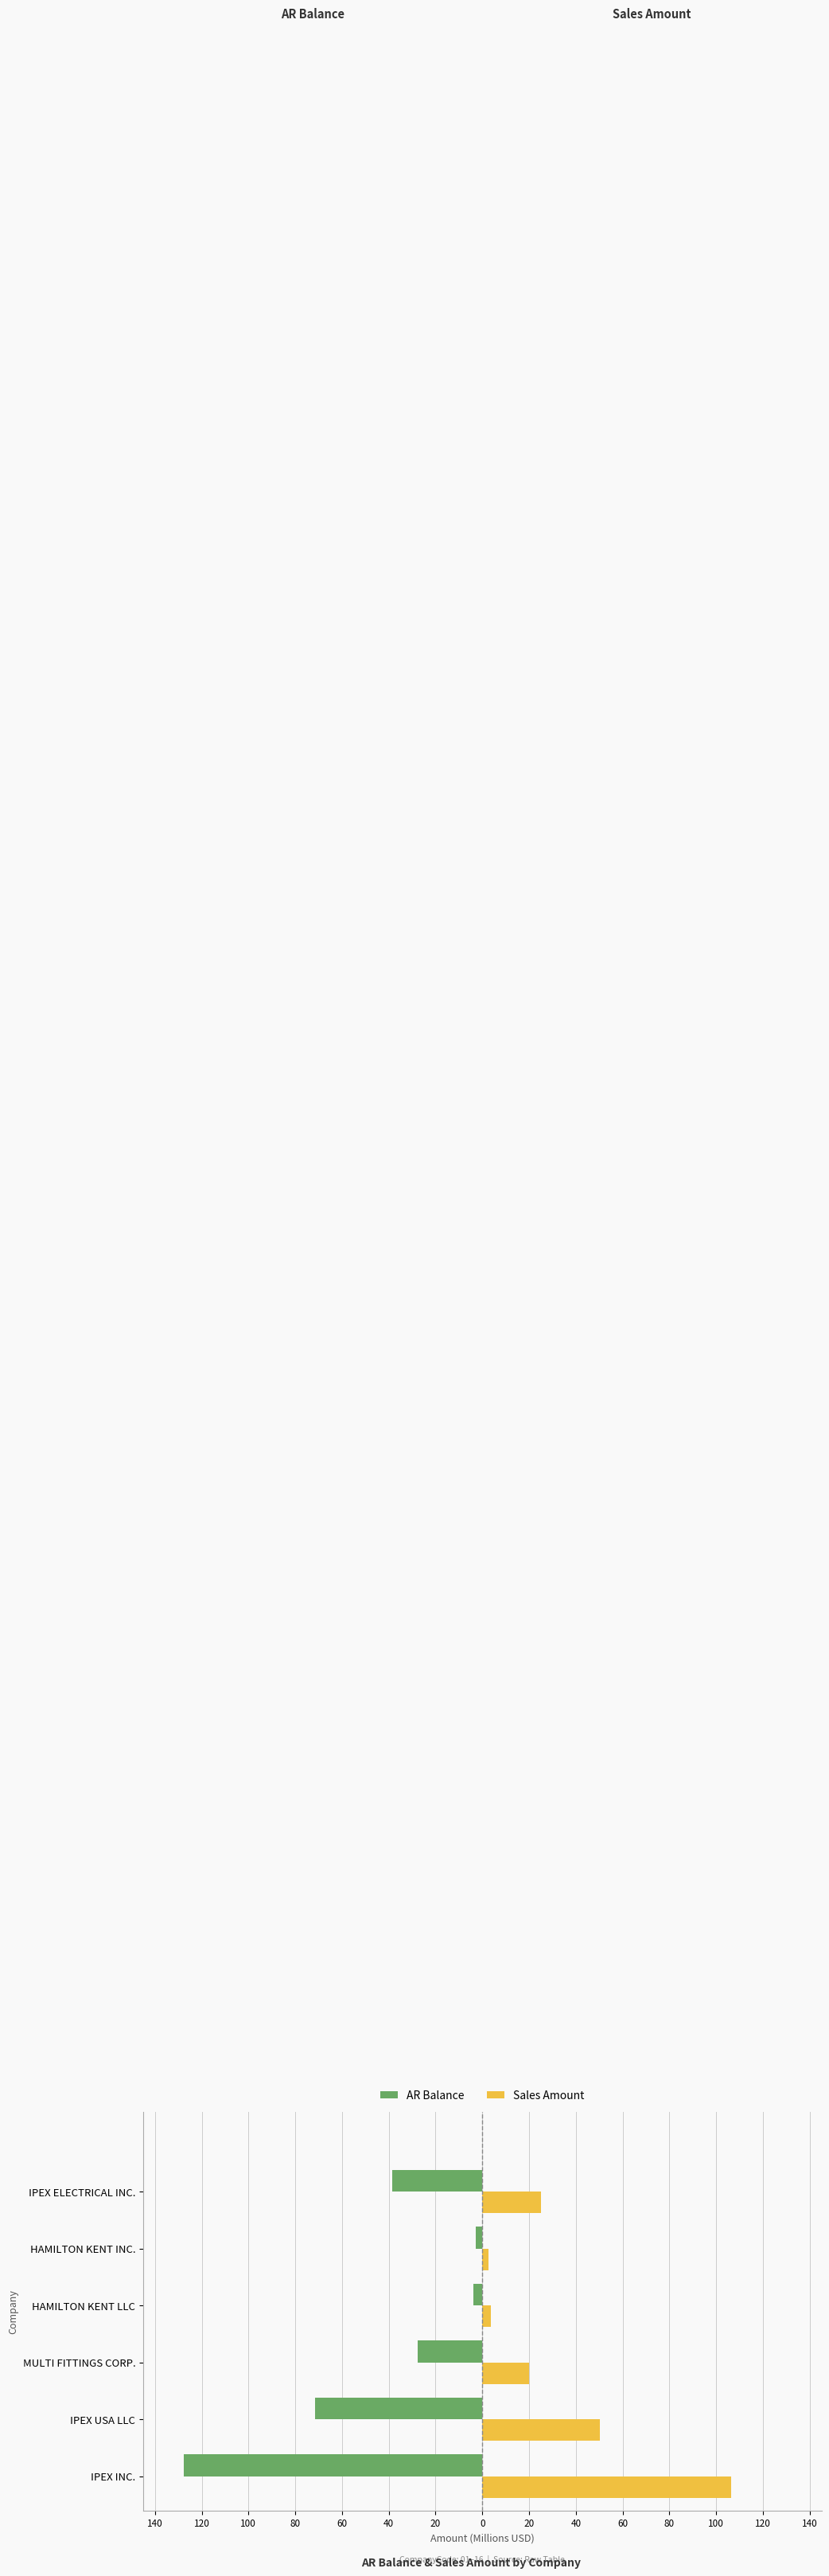

What are all the series names shown in the legend?

AR Balance, Sales Amount